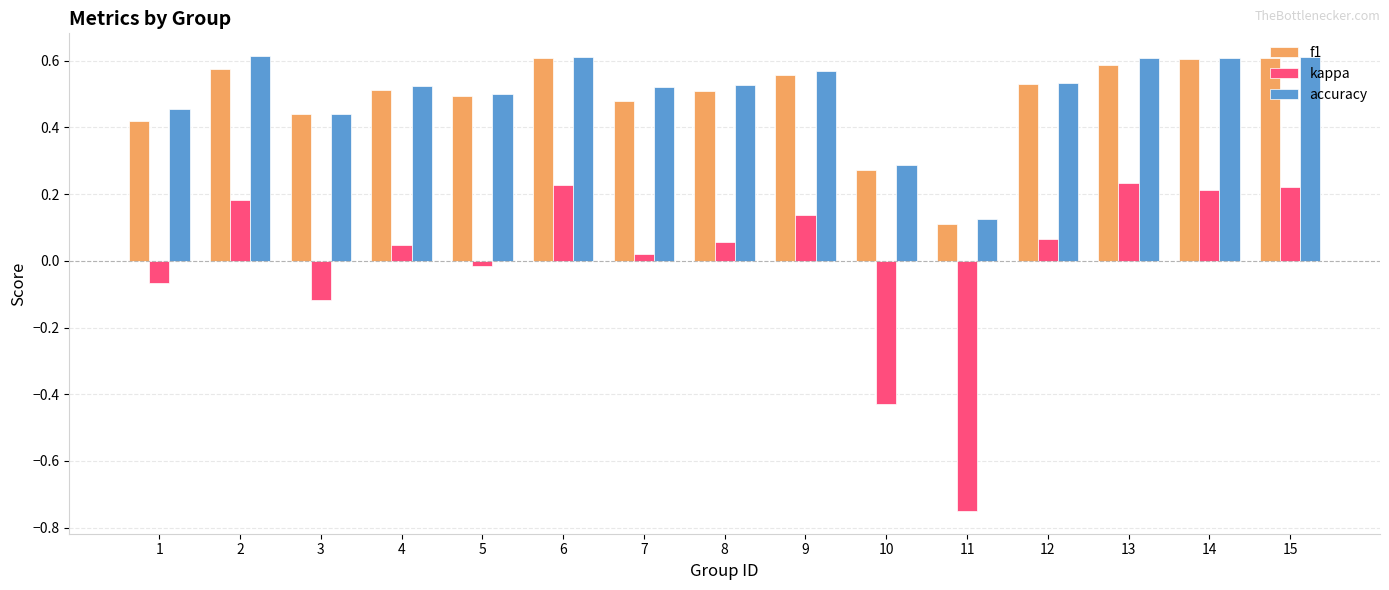

What is the sum of all f1 values?

7.3